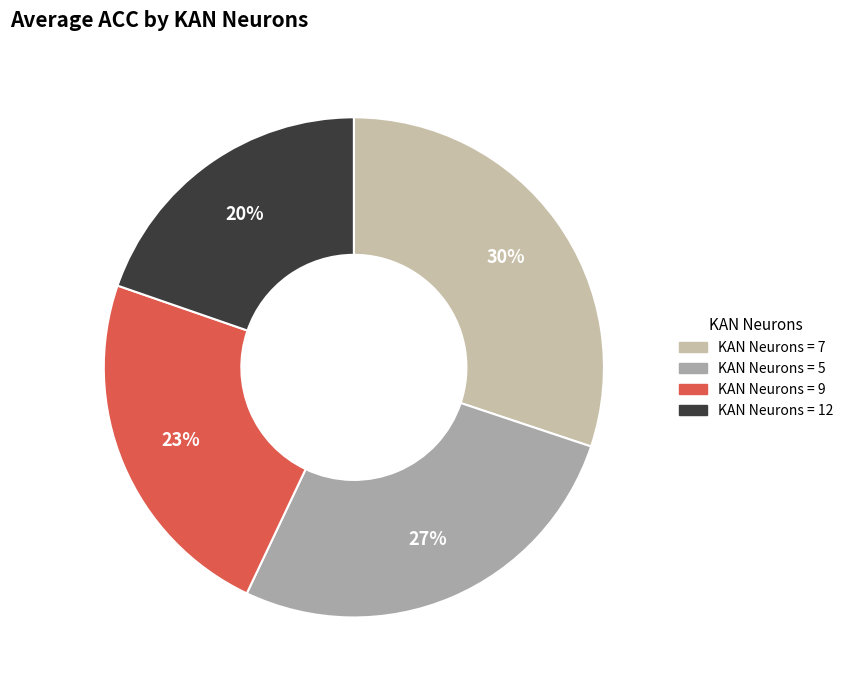

How many slices are in this pie chart?

4